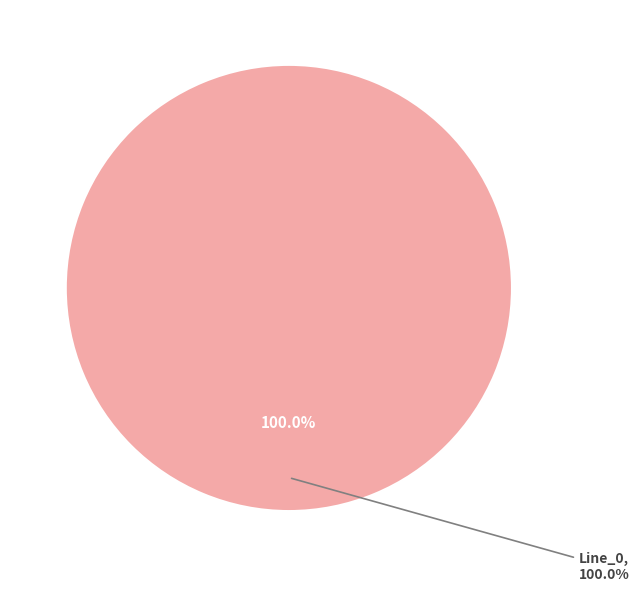

To the nearest percent, what percentage of the pie is Line_0?

100%